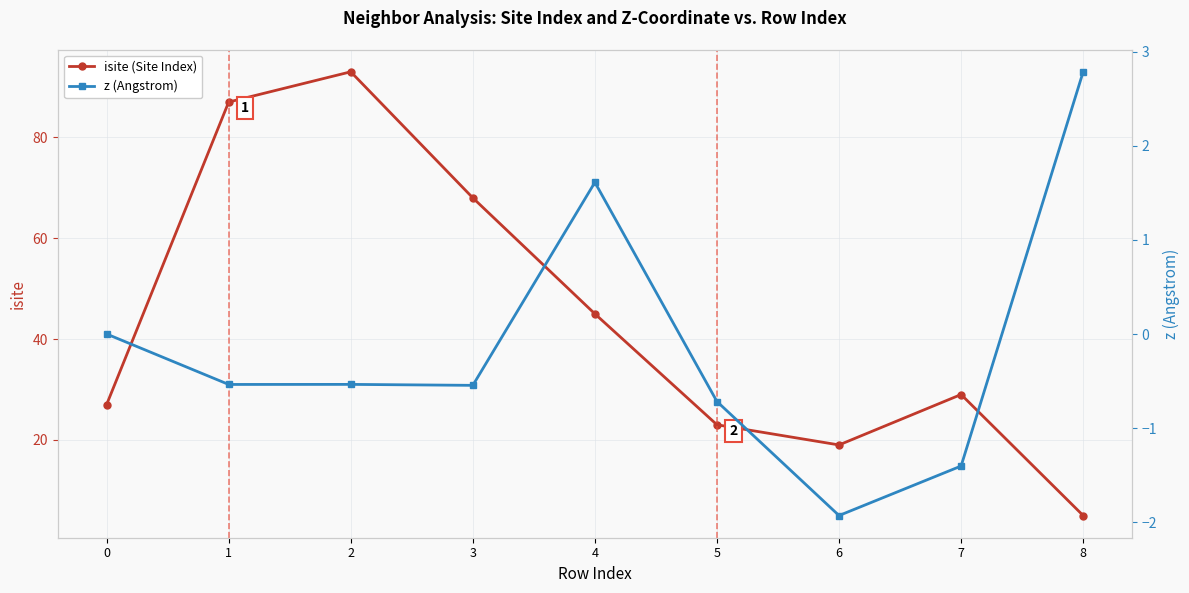

What is the difference between the second highest and minimum values in the isite (Site Index) series?

82